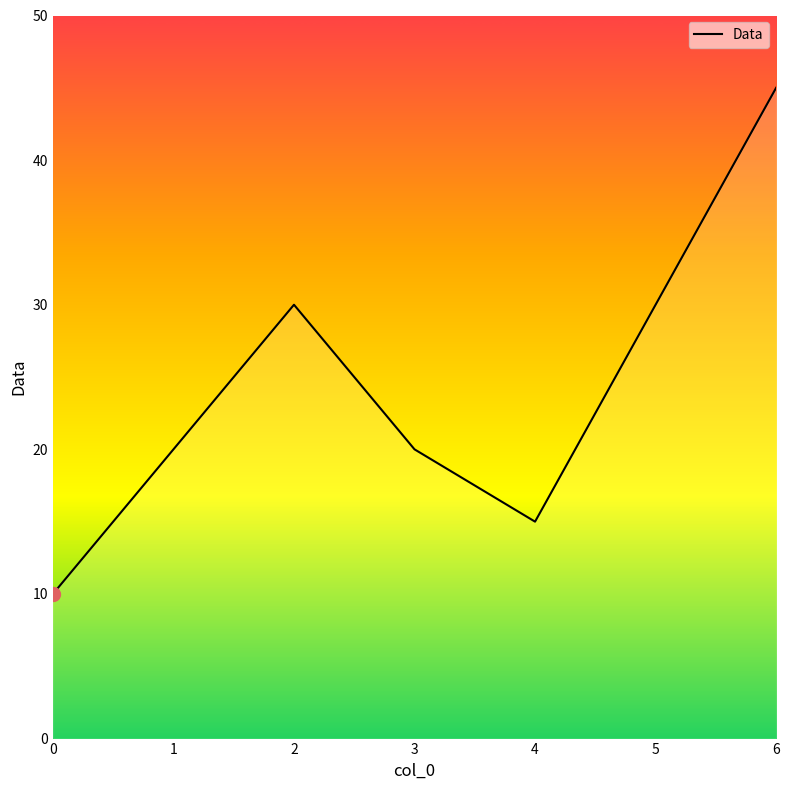

What is the difference between the maximum and second lowest values?

30